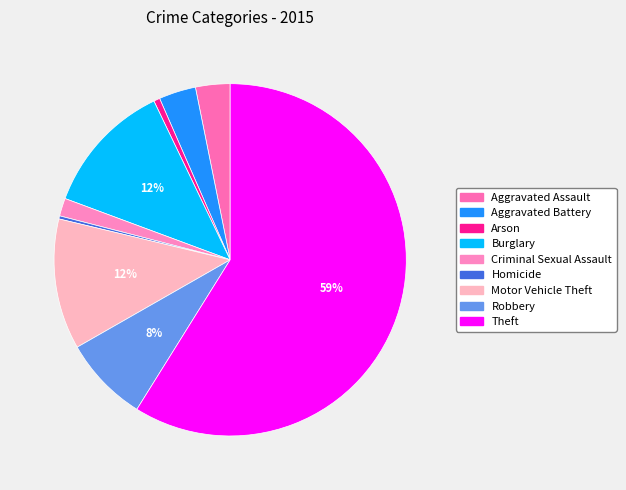

What is the largest slice in the pie chart?

Theft